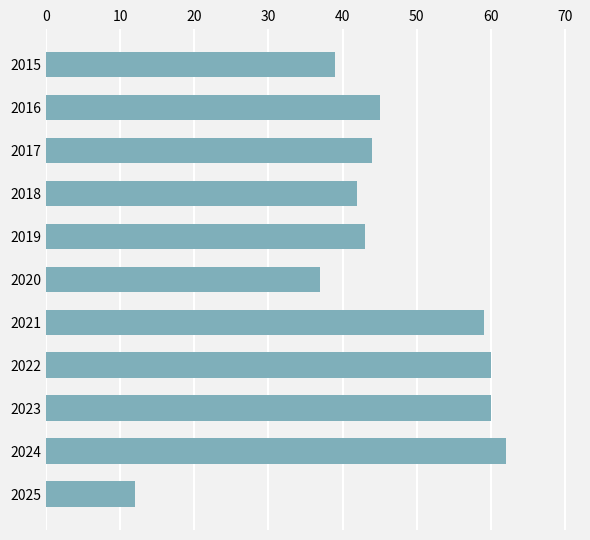

What is the value of the 11th bar from the top?

12